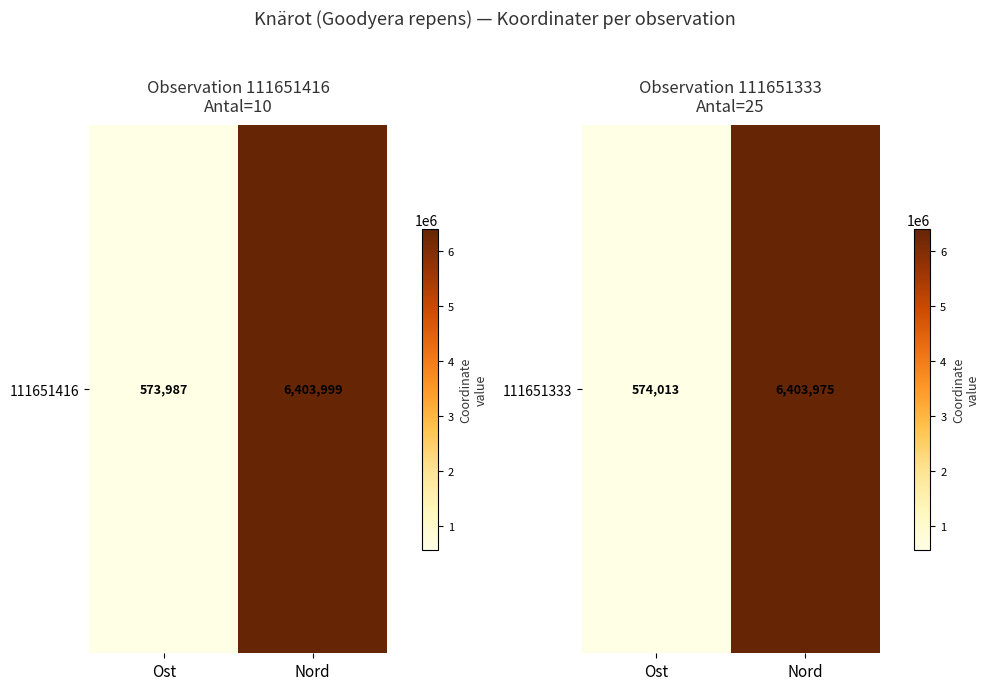

Which category has the lowest value across all series?

Ost